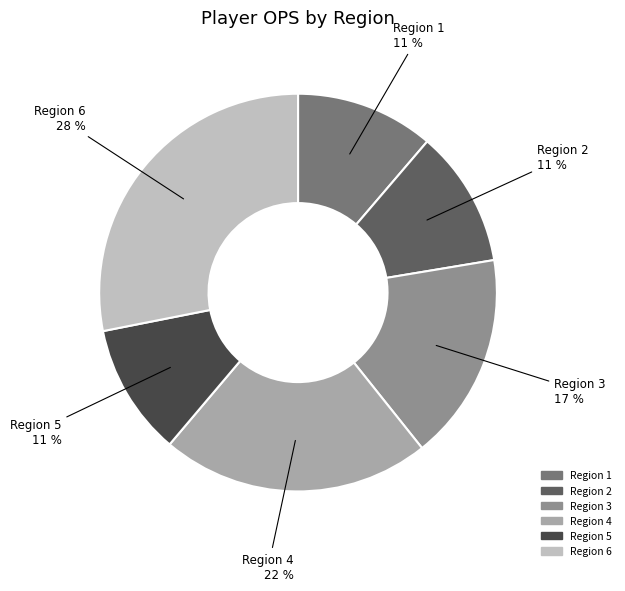

Is there a majority slice in this chart?

No